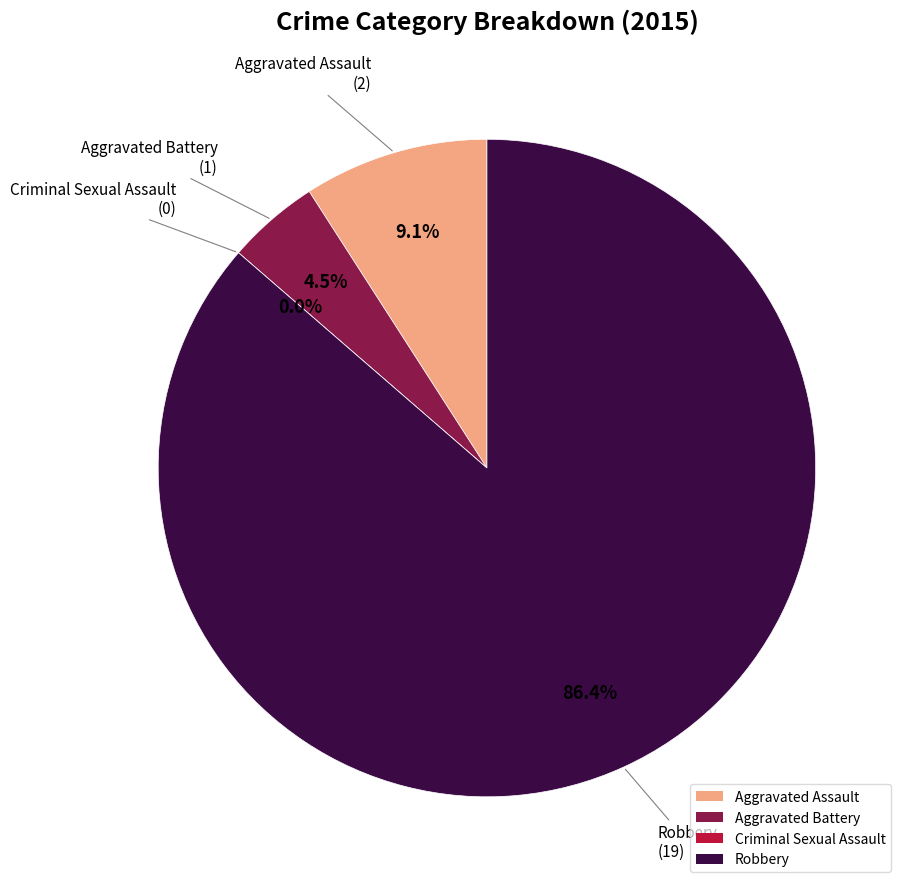

Which slice represents more than half of the pie?

Robbery